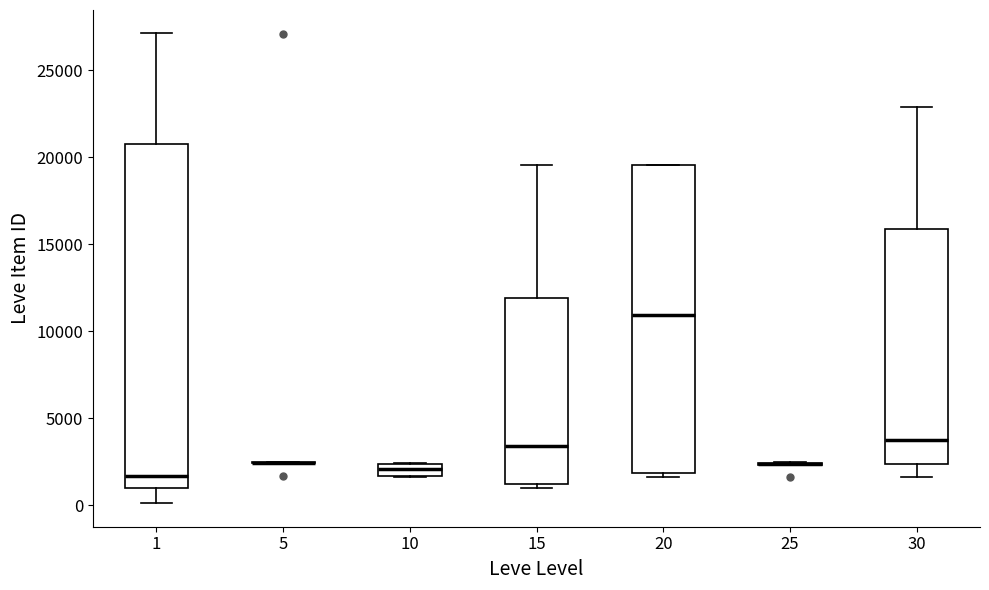

Where is the lower edge of the box at x = 10 on the y-axis? The values are not printed on the chart, so give them approximately, as read against the axis.

1500